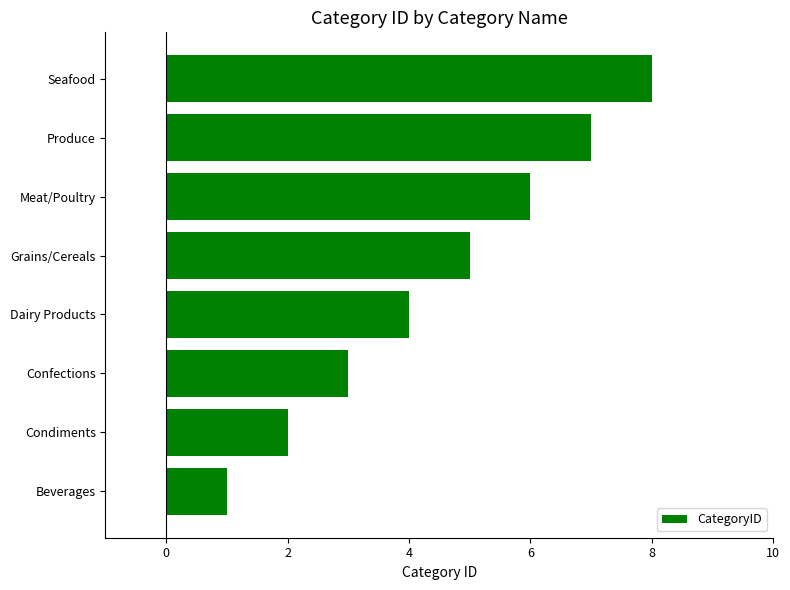

True or false: the data shows 4 at Condiments.

False